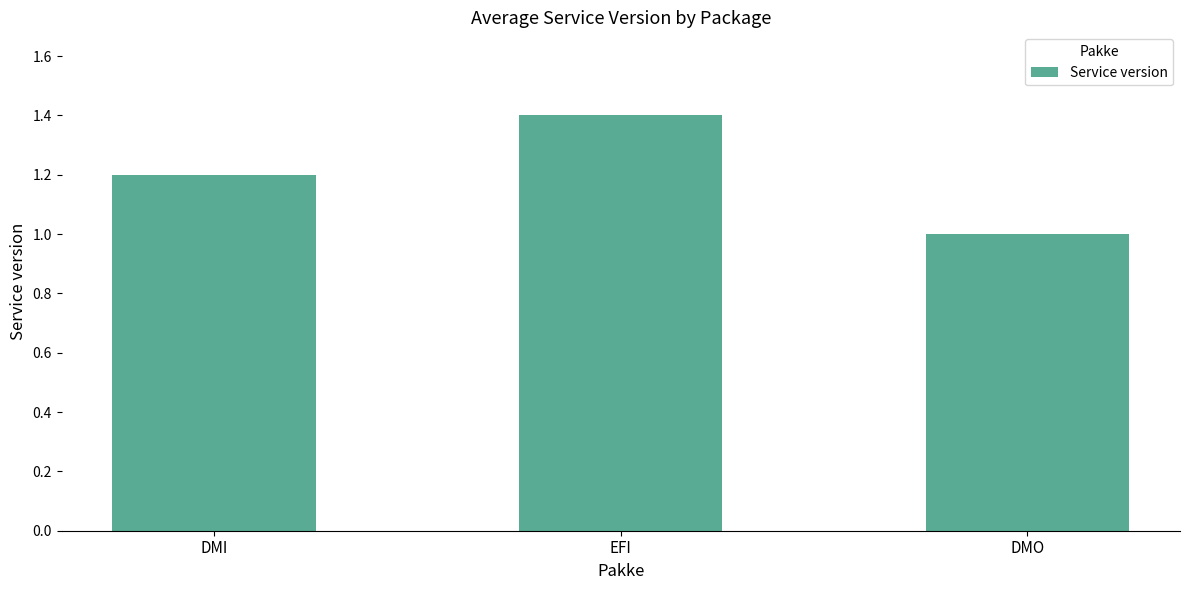

The chart shows a value of 1.7 at DMO. True or false?

False